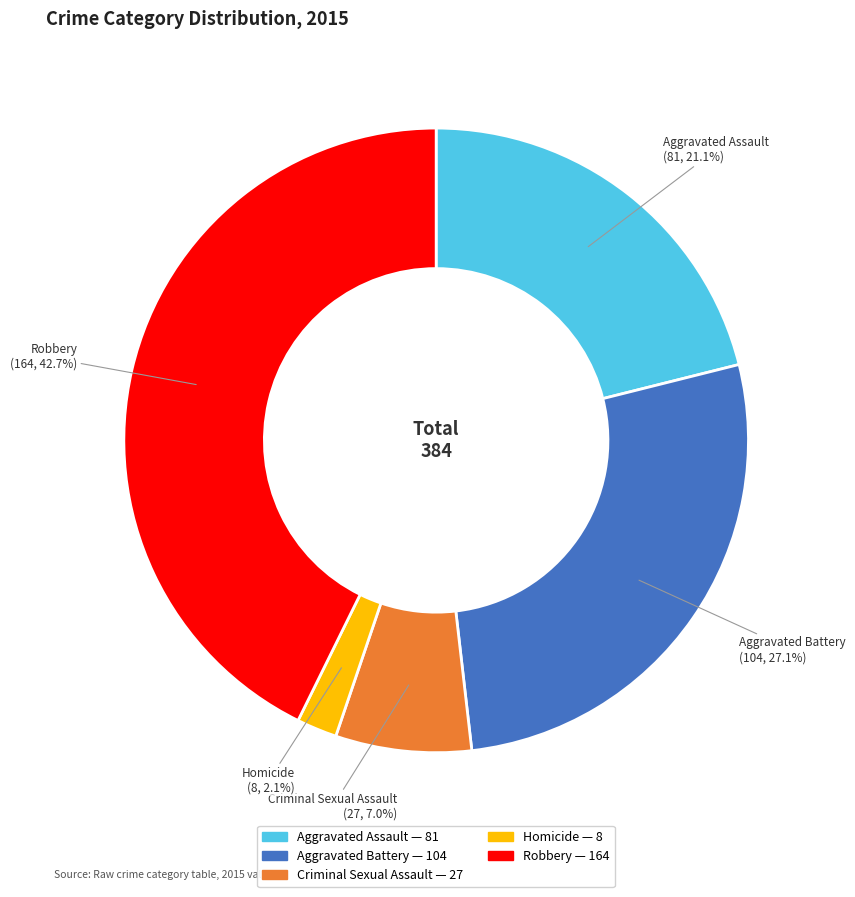

To the nearest percent, what percentage of the pie is Homicide?

2%